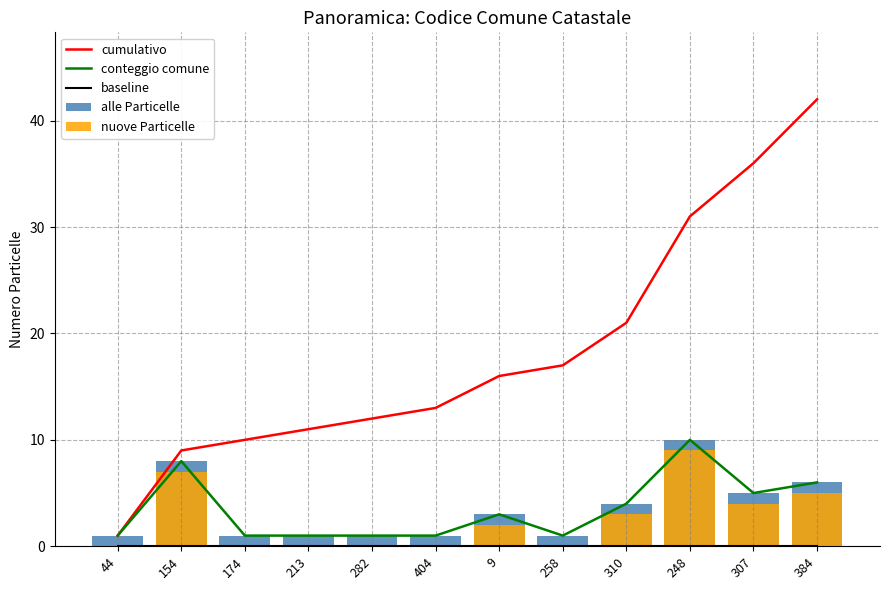

Which series has the widest spread of values?

cumulativo